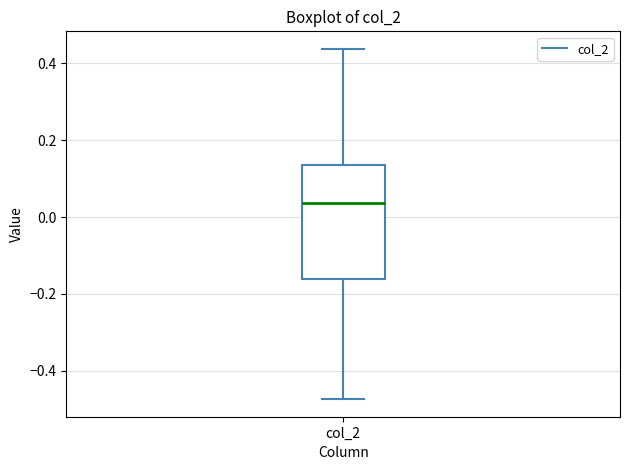

Read this box plot against the y-axis: the position of the median line, the range covered by the box, and the ends of both whiskers. The values are not printed on the chart, so give them approximately, as read against the axis.

median 0.04, box -0.16 to 0.14, whiskers -0.48 to 0.44